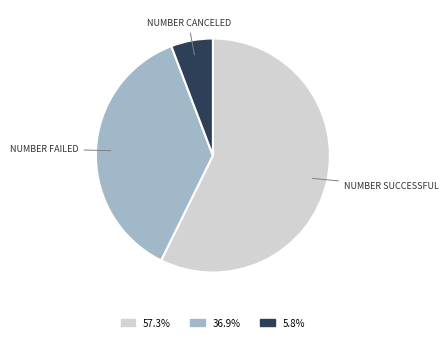

Does any single category account for the majority?

Yes